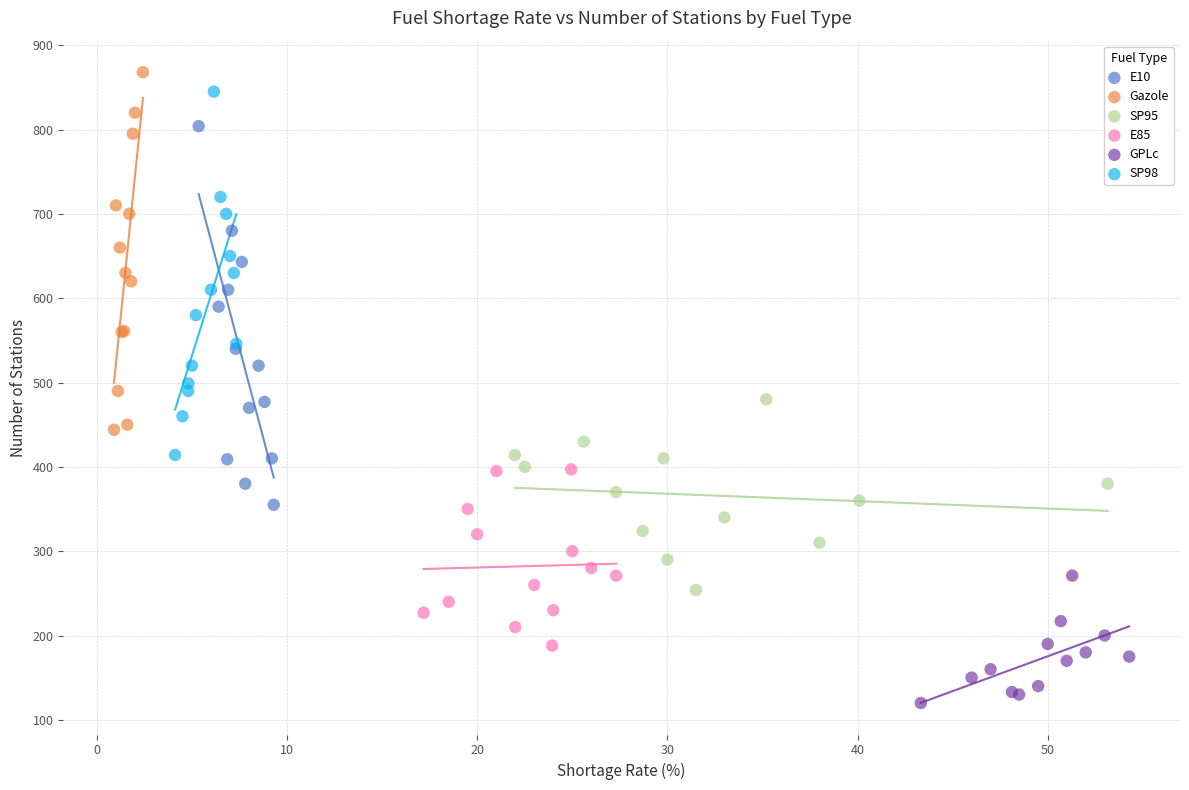

Which series contains the lowest Y value?

GPLc